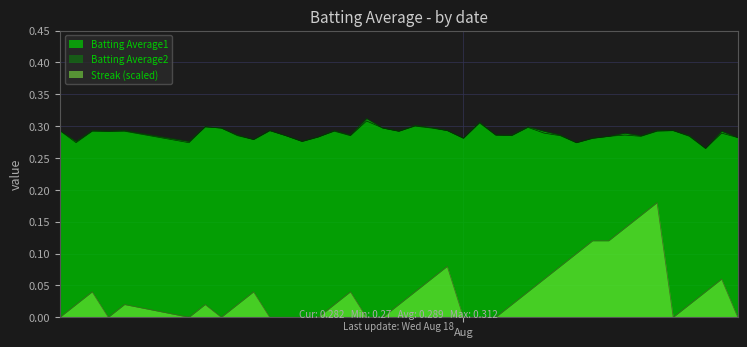

What is the average value of the Batting Average1 series?

0.3